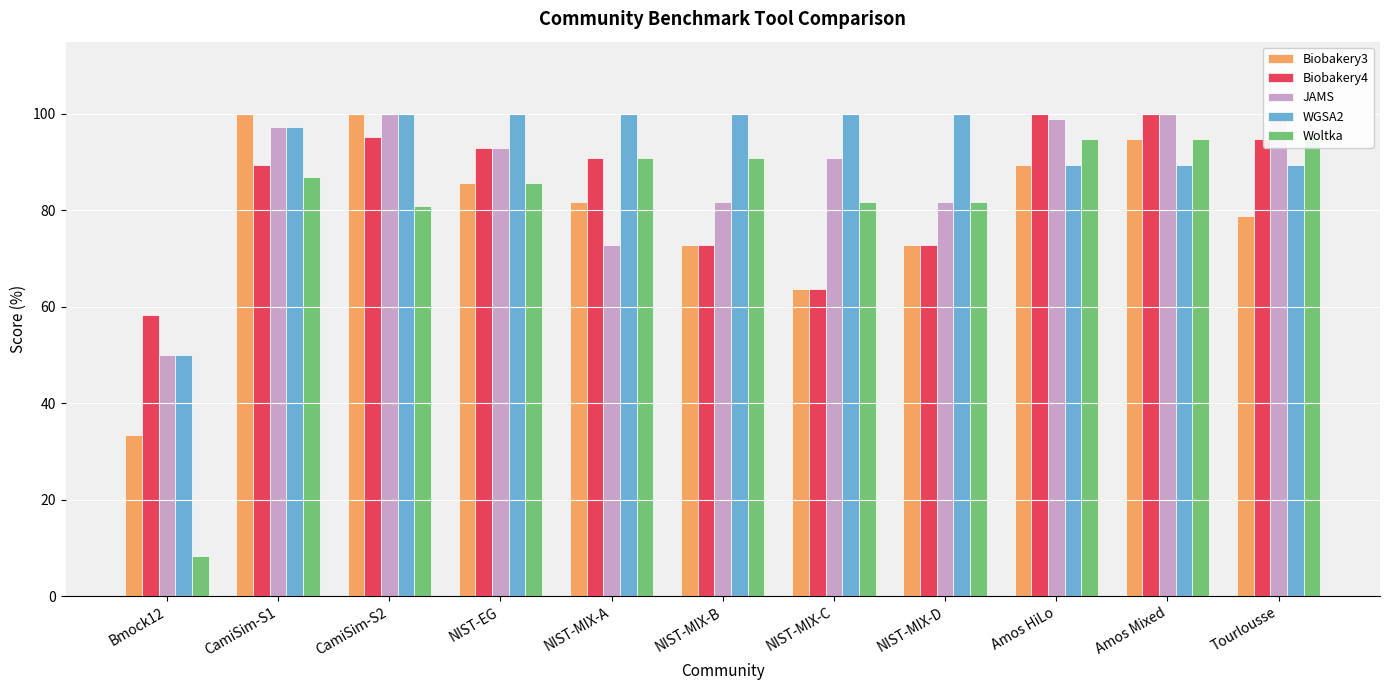

What is the spread (max minus min) of values at CamiSim-S2?

19.0